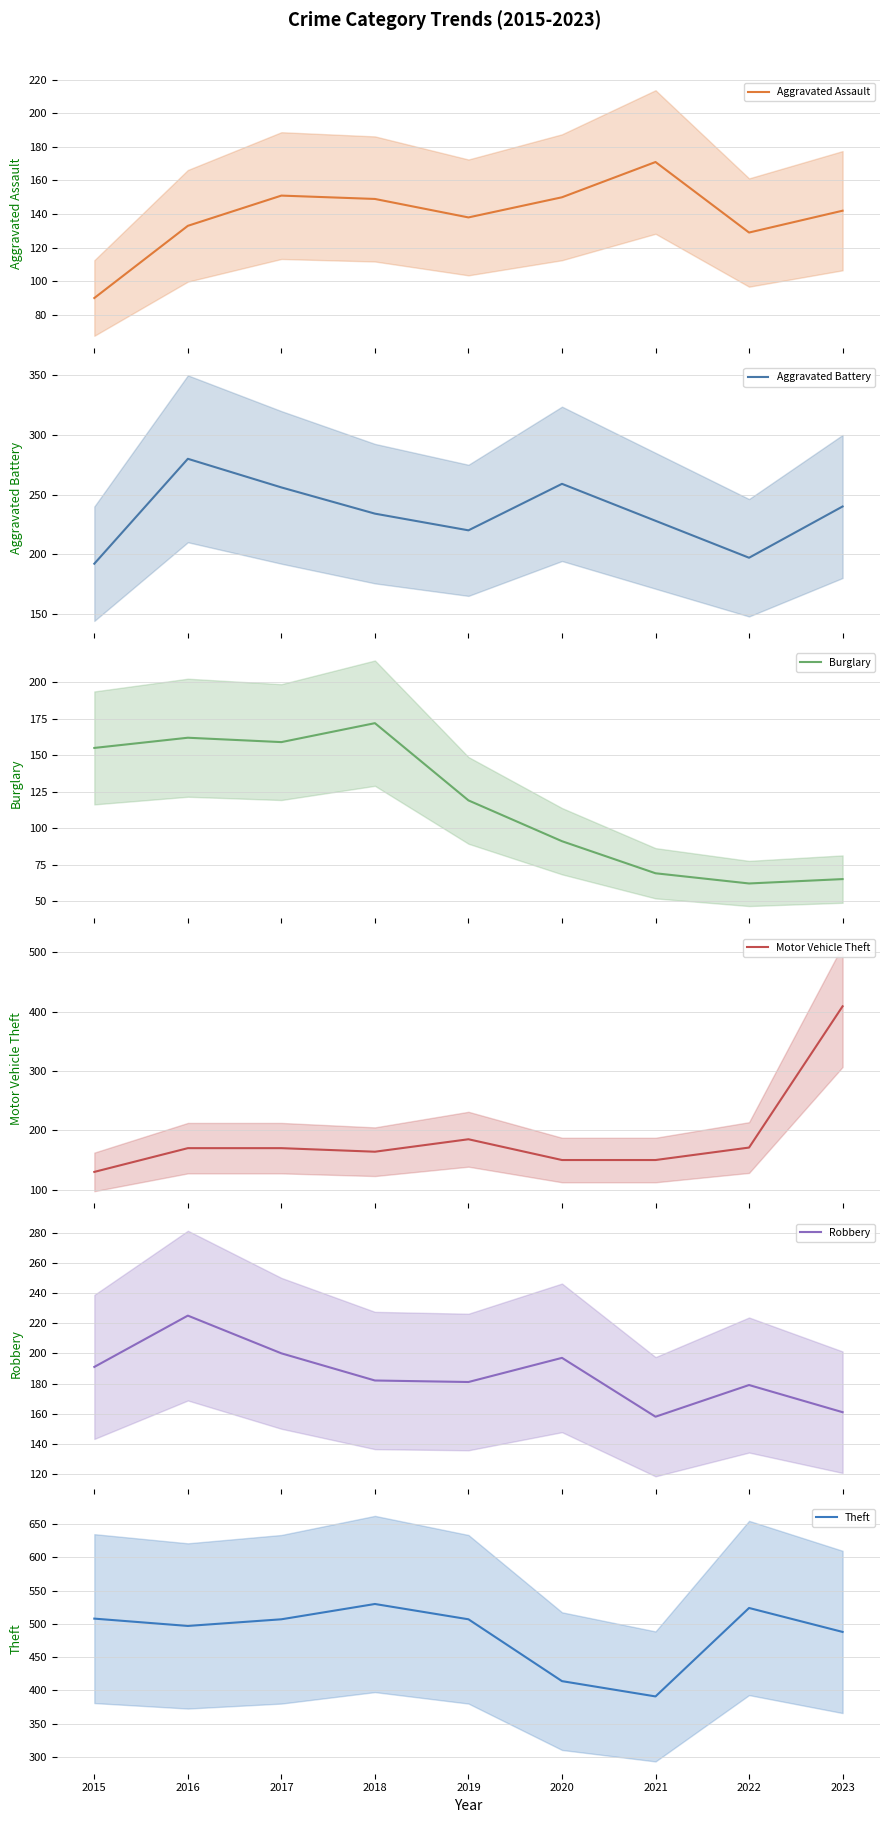

Reading right to left, extract all data points from this chart.

Aggravated Assault: 2023=142	2022=129	2021=171	2020=150	2019=138	2018=149	2017=151	2016=133	2015=90
Aggravated Battery: 2023=240	2022=197	2021=228	2020=259	2019=220	2018=234	2017=256	2016=280	2015=192
Burglary: 2023=65	2022=62	2021=69	2020=91	2019=119	2018=172	2017=159	2016=162	2015=155
Motor Vehicle Theft: 2023=409	2022=171	2021=150	2020=150	2019=185	2018=164	2017=170	2016=170	2015=130
Robbery: 2023=161	2022=179	2021=158	2020=197	2019=181	2018=182	2017=200	2016=225	2015=191
Theft: 2023=488	2022=524	2021=391	2020=414	2019=507	2018=530	2017=507	2016=497	2015=508